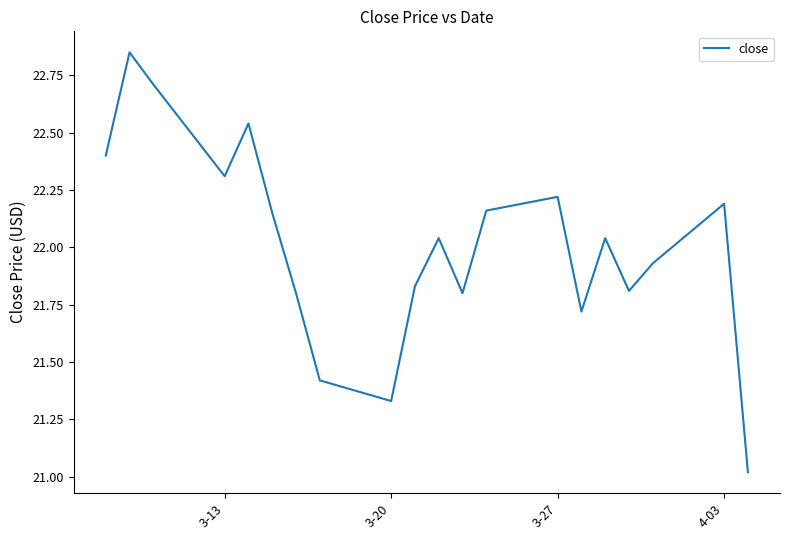

What is the minimum value shown in the chart?

21.0